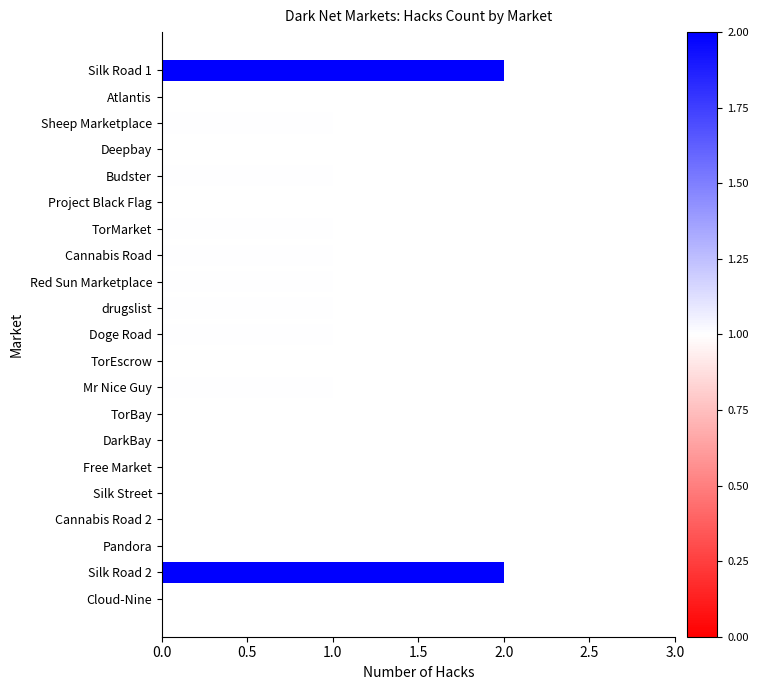

Approximately how many times larger is the value at Silk Road 1 compared to Doge Road?

2.0